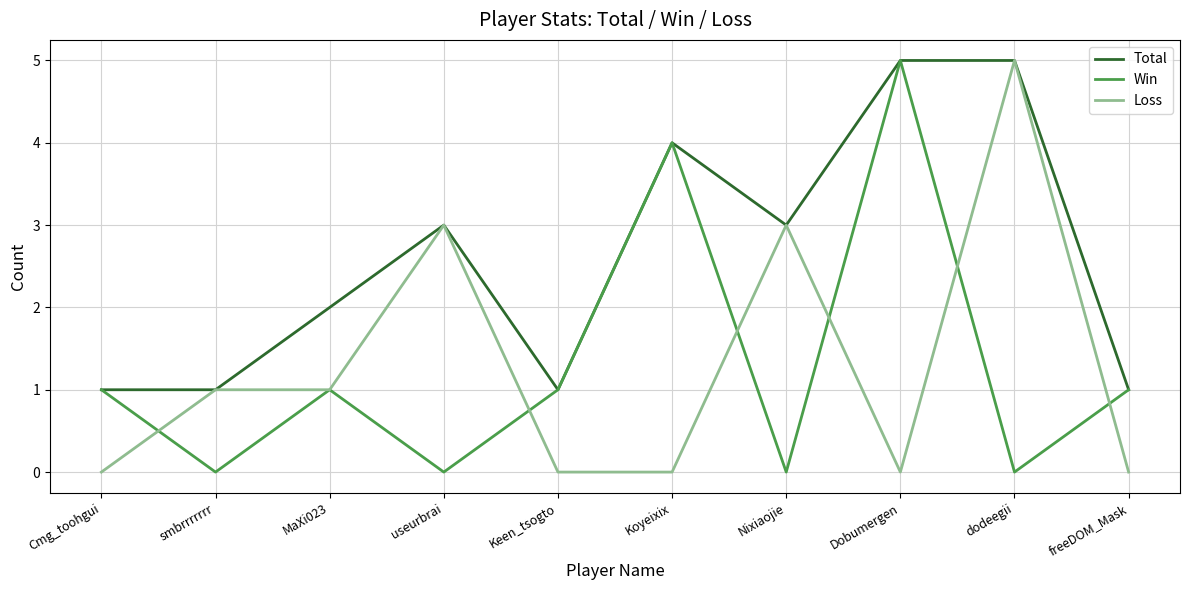

What are all the series names shown in the legend?

Total, Win, Loss